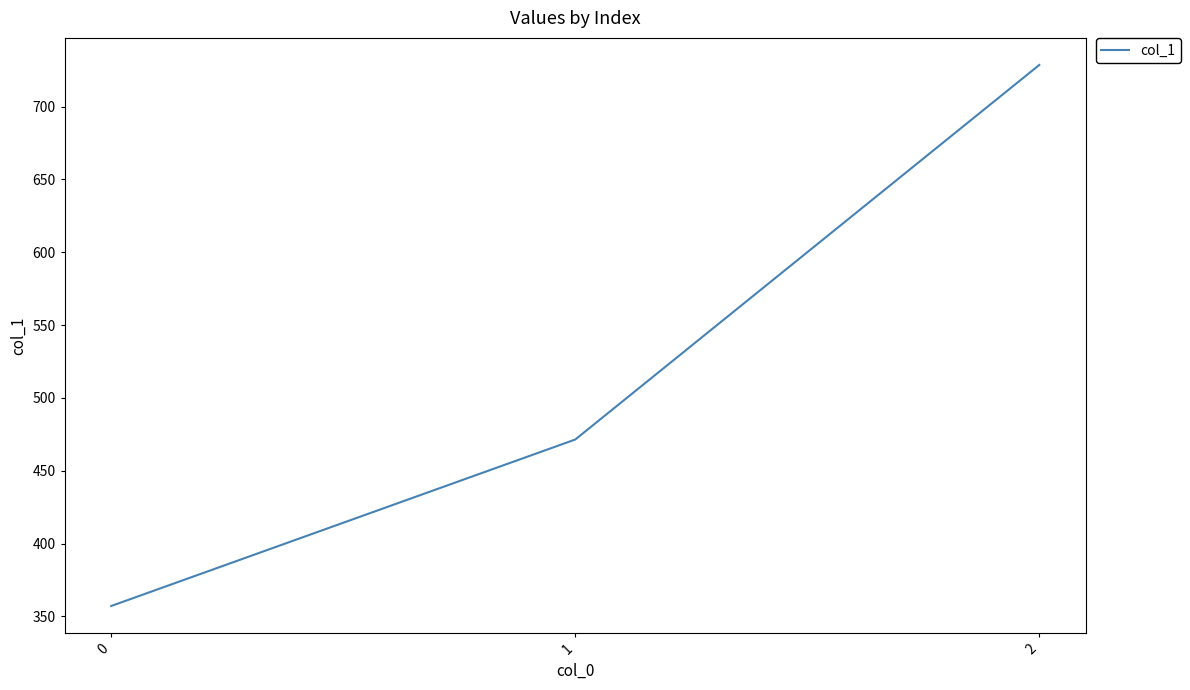

Is this an area chart (filled region under the line)?

No